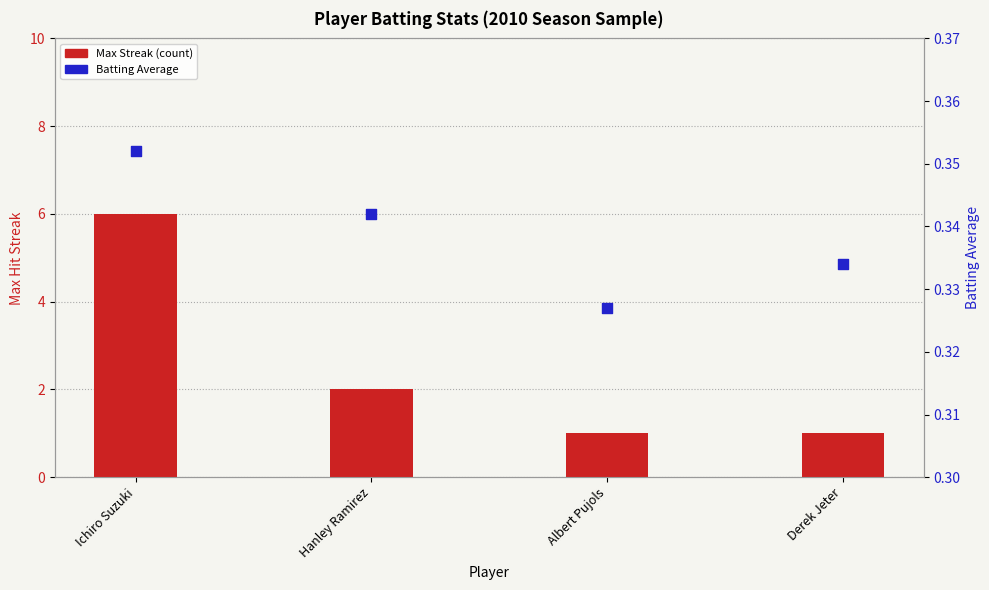

Is the value of Max Streak at Derek Jeter greater than the value of Batting Average at Albert Pujols?

Yes